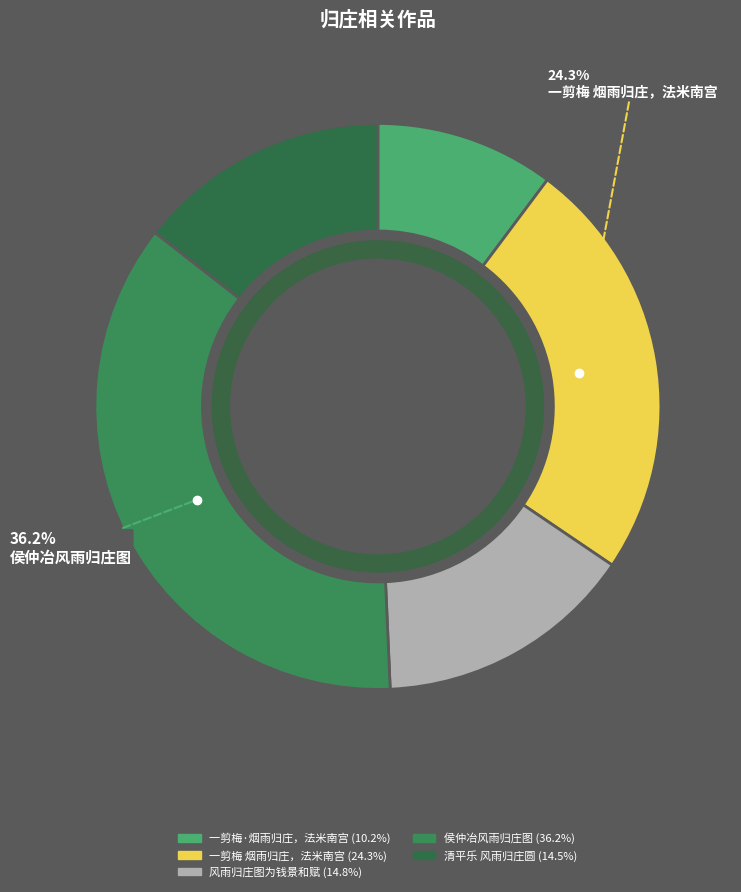

Is there any slice that represents more than half of the pie?

No